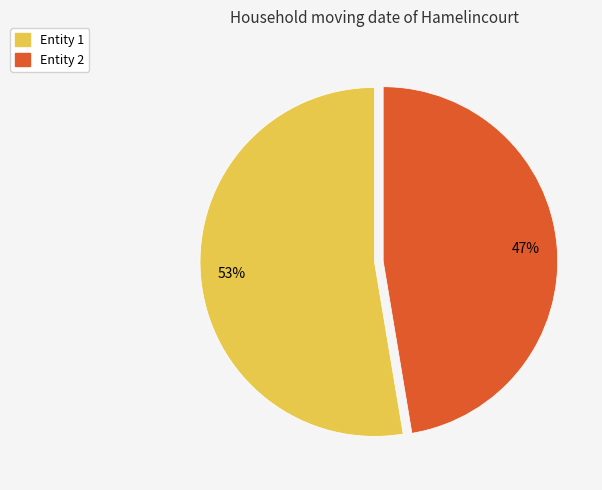

To the nearest percent, what is the average slice percentage?

50%